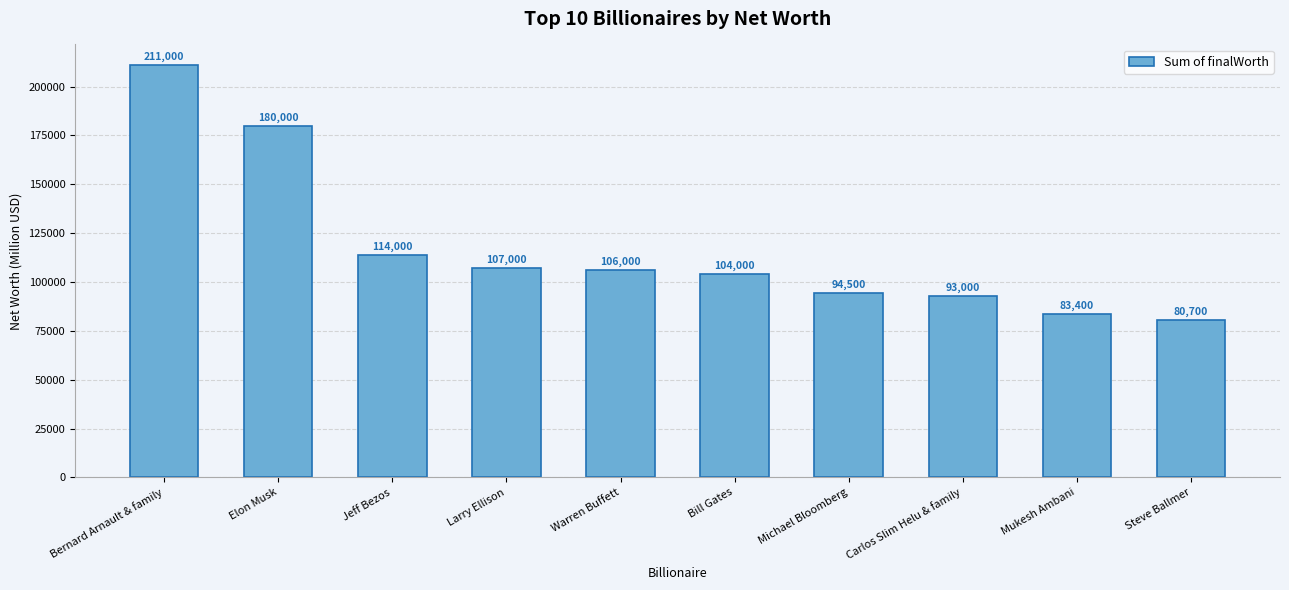

How many distinct data groups are displayed?

1